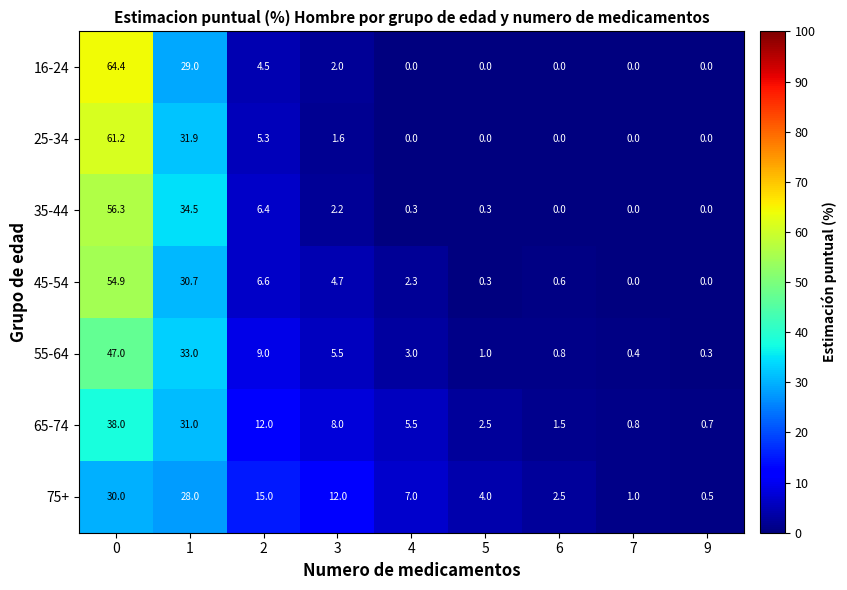

Is it true that 16-24 equals 0.0 at 9?

True